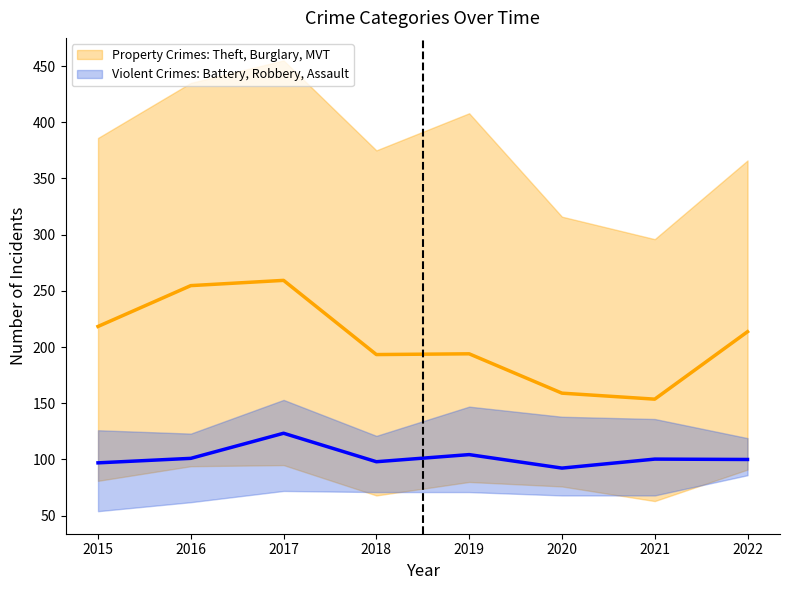

Which series has the largest total across all categories?

Theft